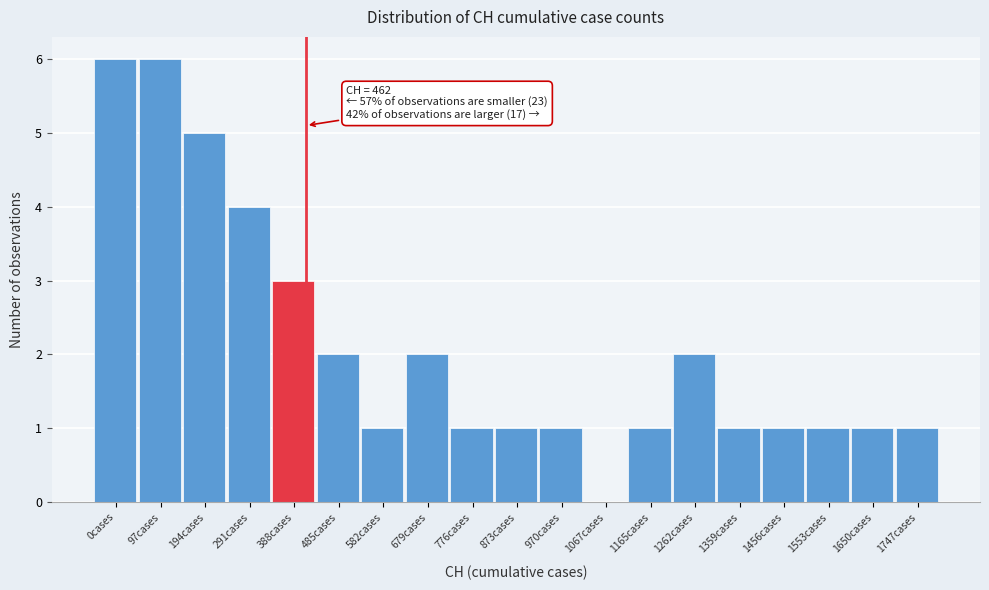

Reading left to right, transcribe all the data shown in this chart.

0cases=6	97cases=6	194cases=5	291cases=4	388cases=3	485cases=2	582cases=1	679cases=2	776cases=1	873cases=1	970cases=1	1067cases=0	1165cases=1	1262cases=2	1359cases=1	1456cases=1	1553cases=1	1650cases=1	1747cases=1